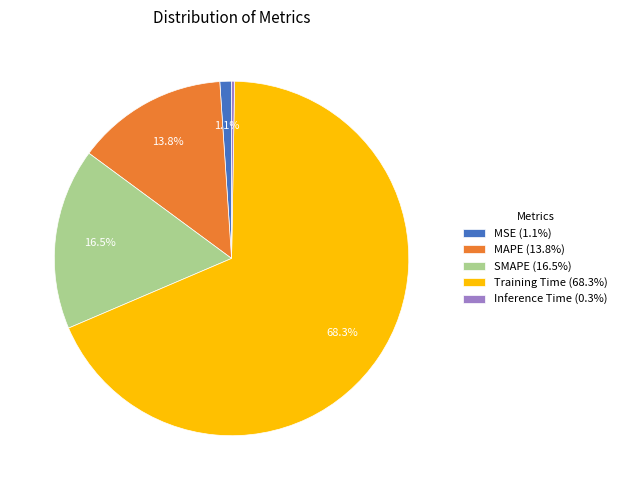

Is SMAPE (16.5%) the majority of the pie?

No